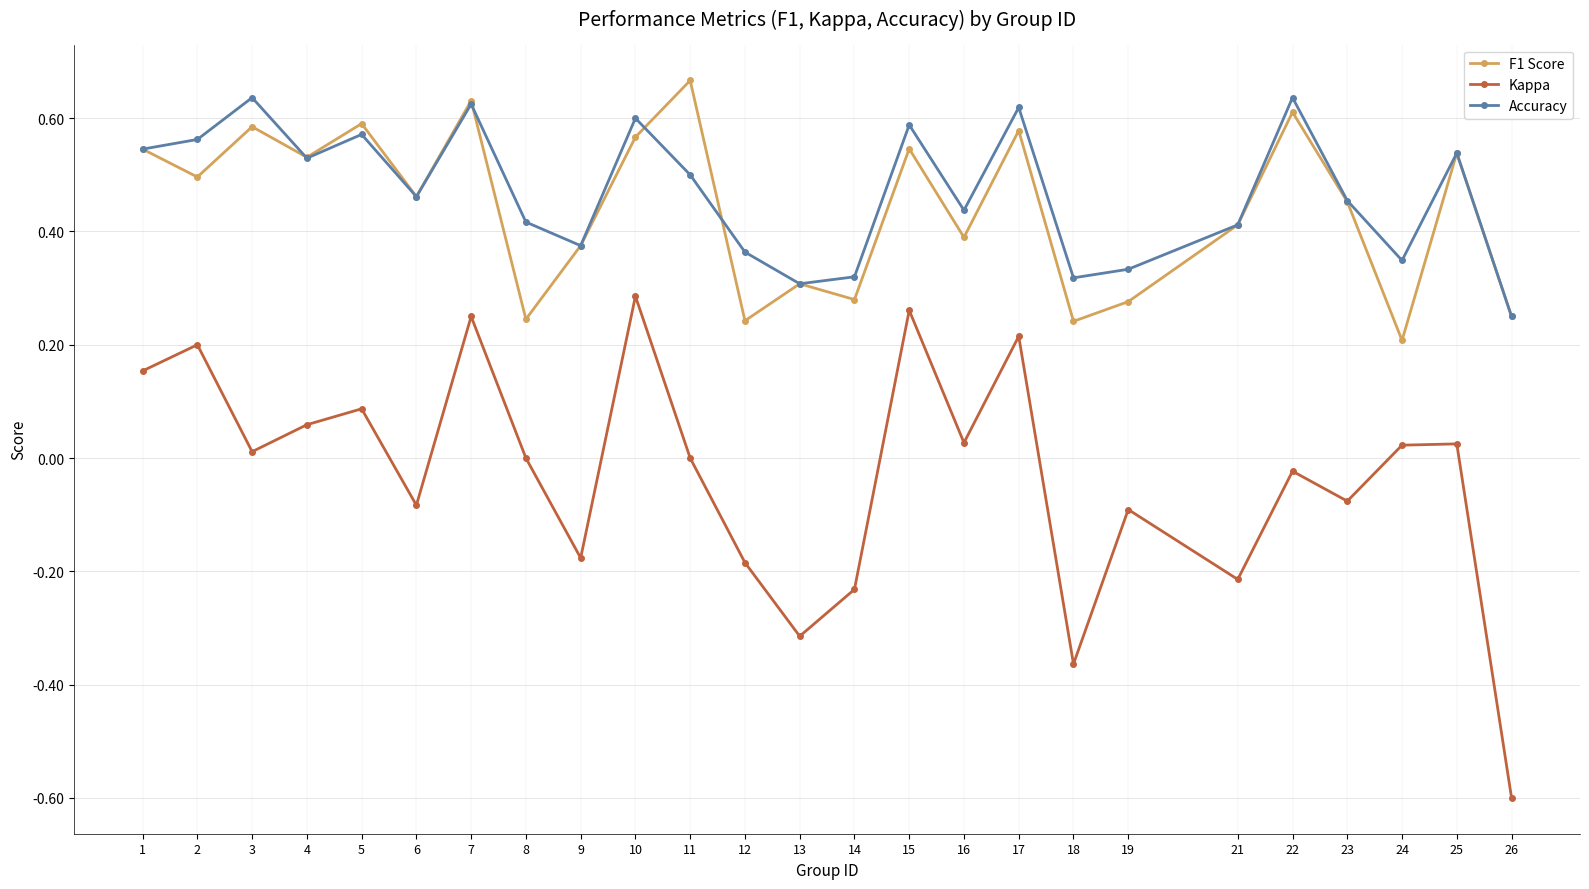

How many data points does each series have?

25